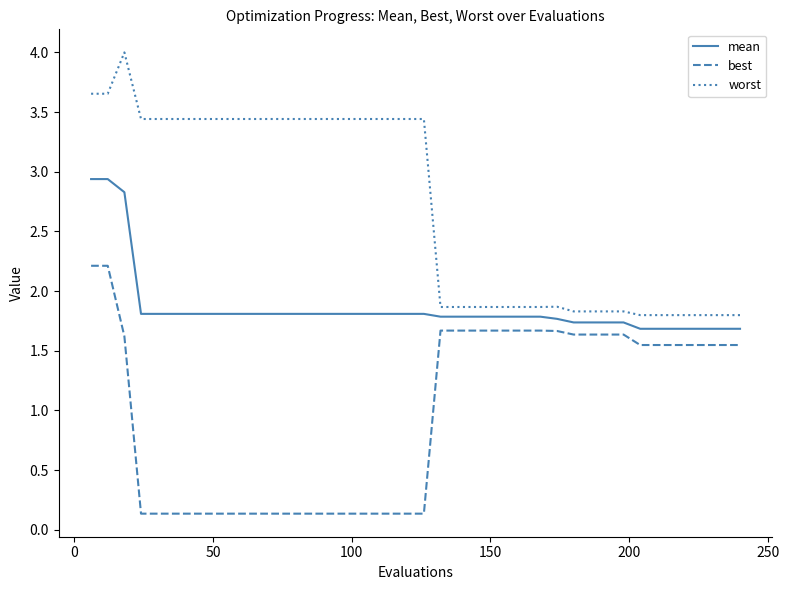

Which series has the largest total across all categories?

worst